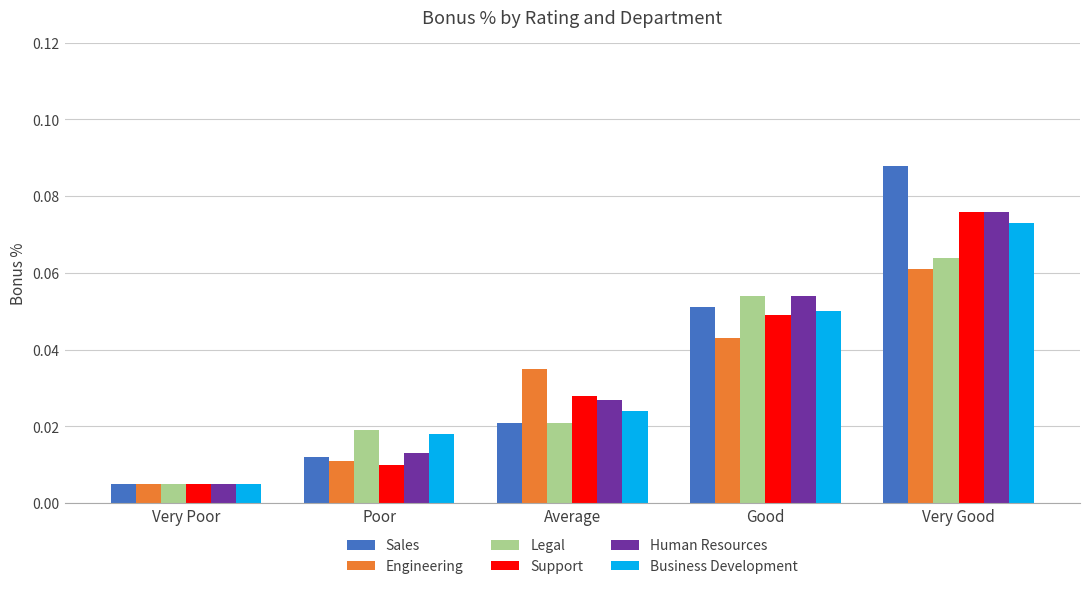

At which category does the chart reach its peak across all series?

Very Good